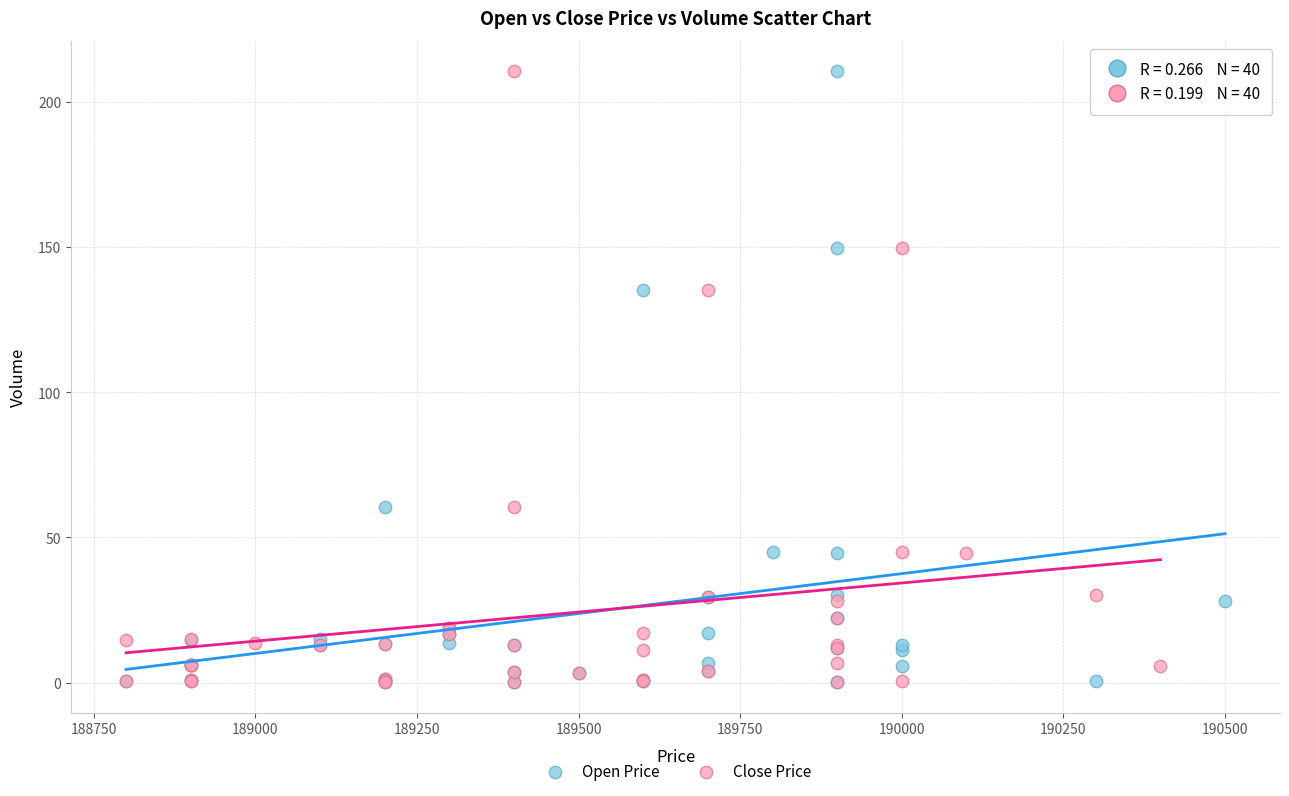

What are all the series names shown in the legend?

Open Price, Close Price